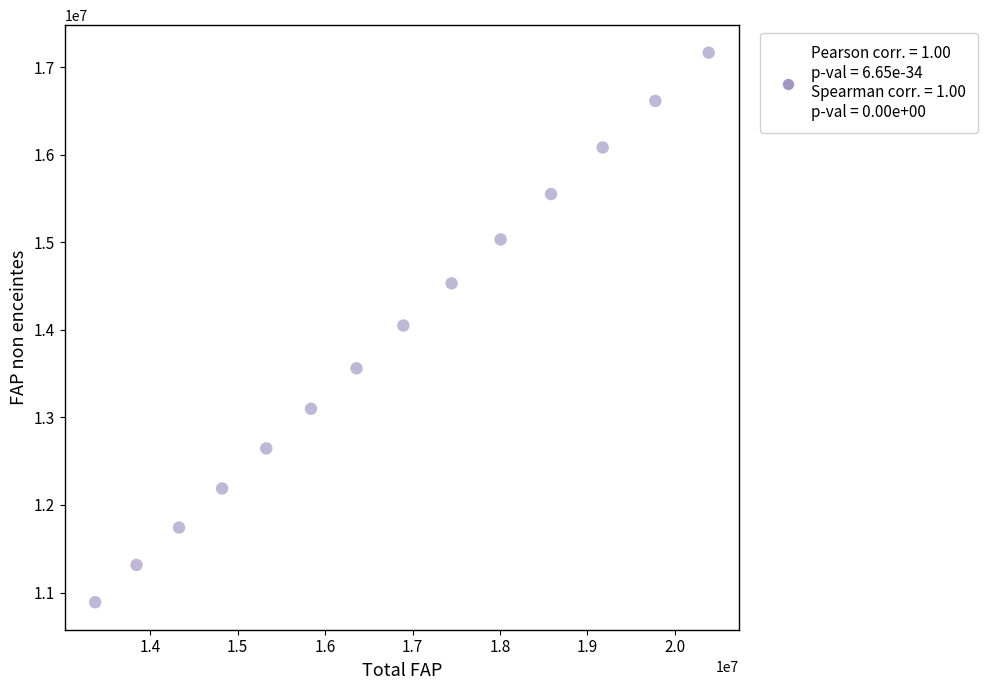

What is the range of X values (max minus min)?

7016647.0